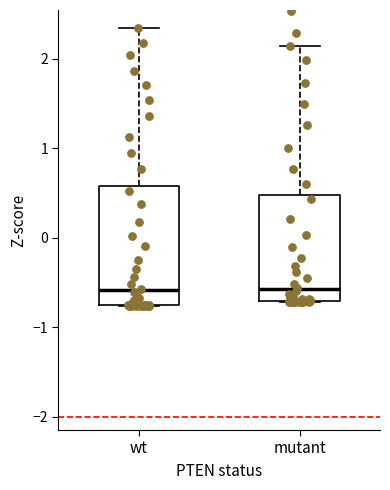

Where is the upper edge of the box for mutant on the y-axis? The values are not printed on the chart, so give them approximately, as read against the axis.

0.5